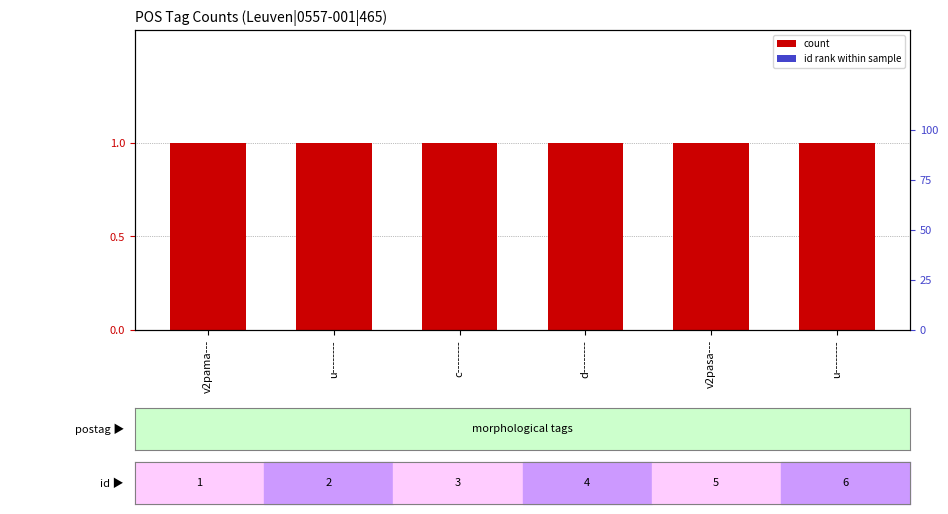

Which series changed the most between c-------- and v2pasa---?

count